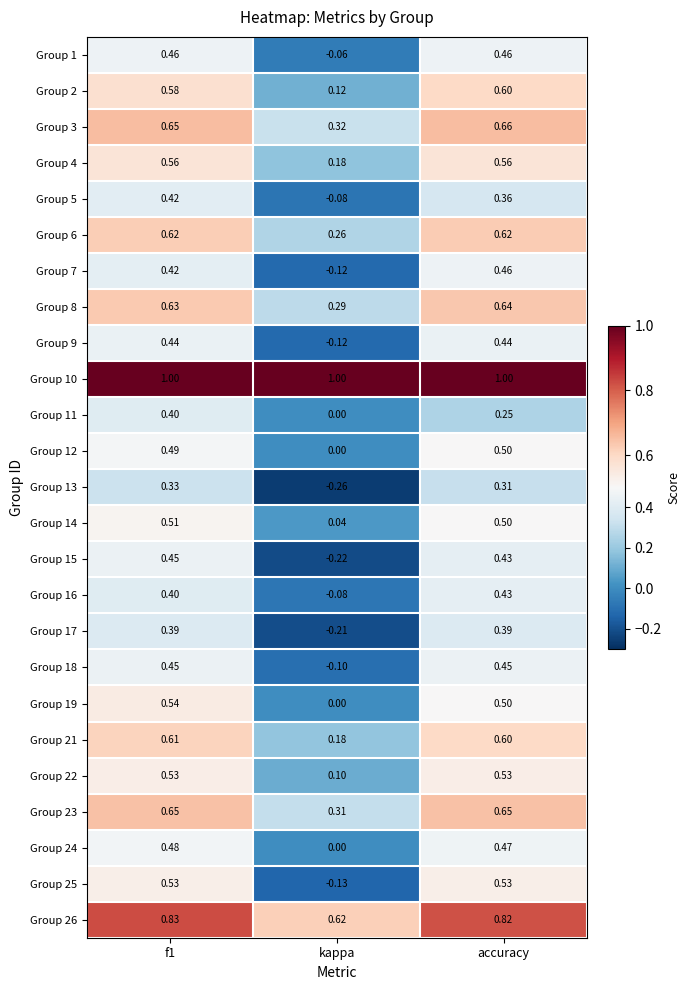

Between f1 and kappa, which series saw the biggest shift?

Group 15